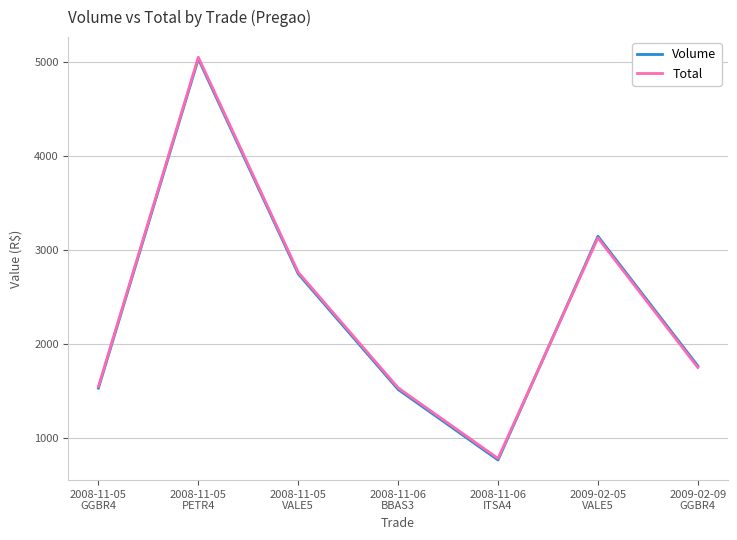

Which series has the widest spread of values?

Total